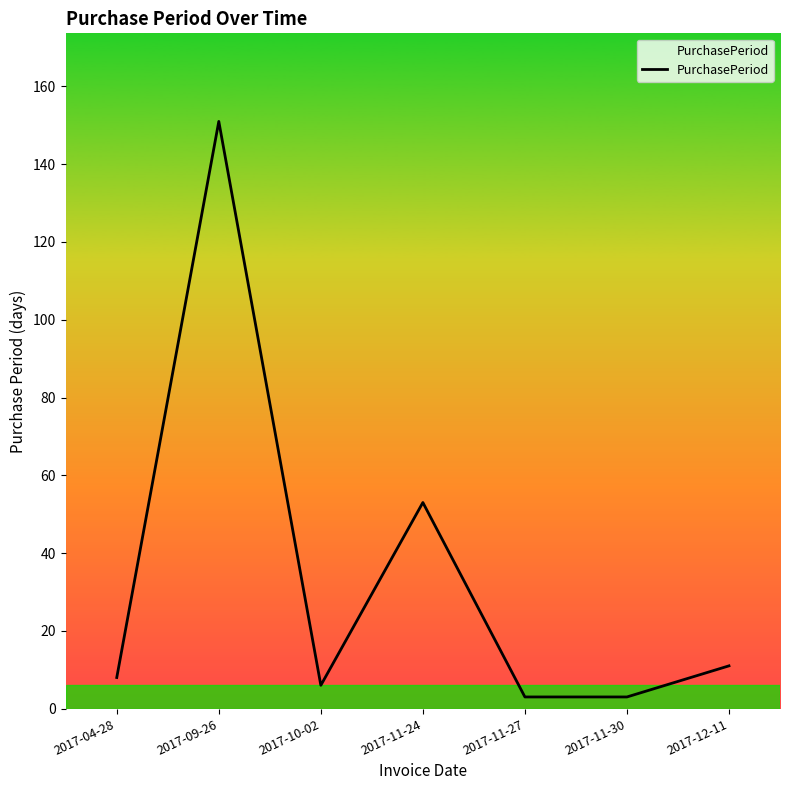

How many interior local peaks (higher than both neighbors) does the data have?

2